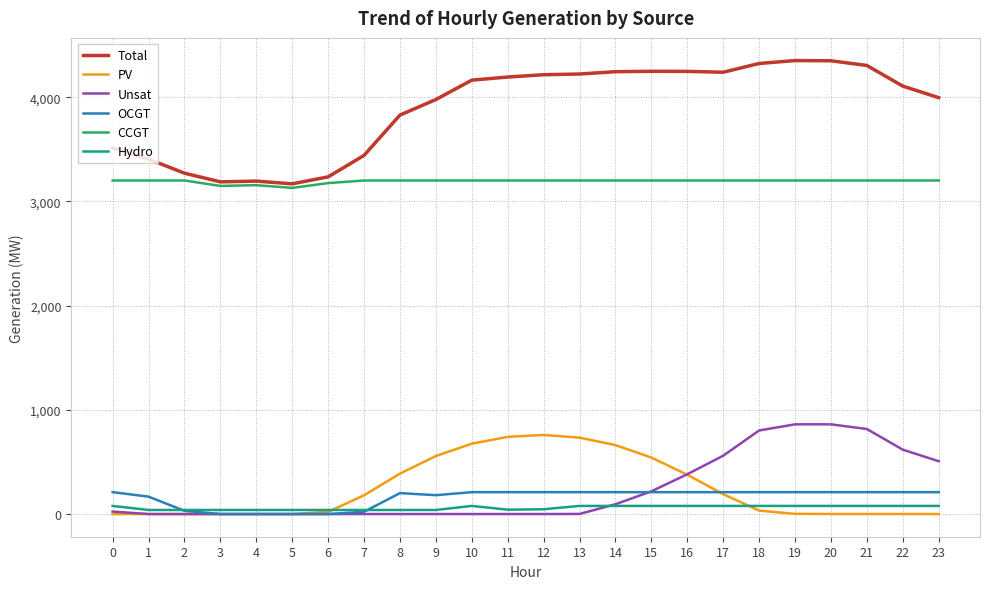

The value of PV at 16 is 556. True or false?

False